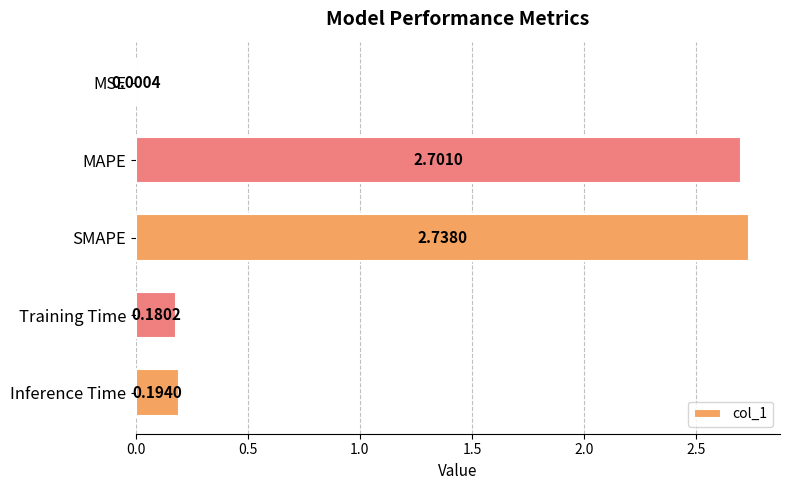

Where is the data nearest to the value 1?

Inference Time